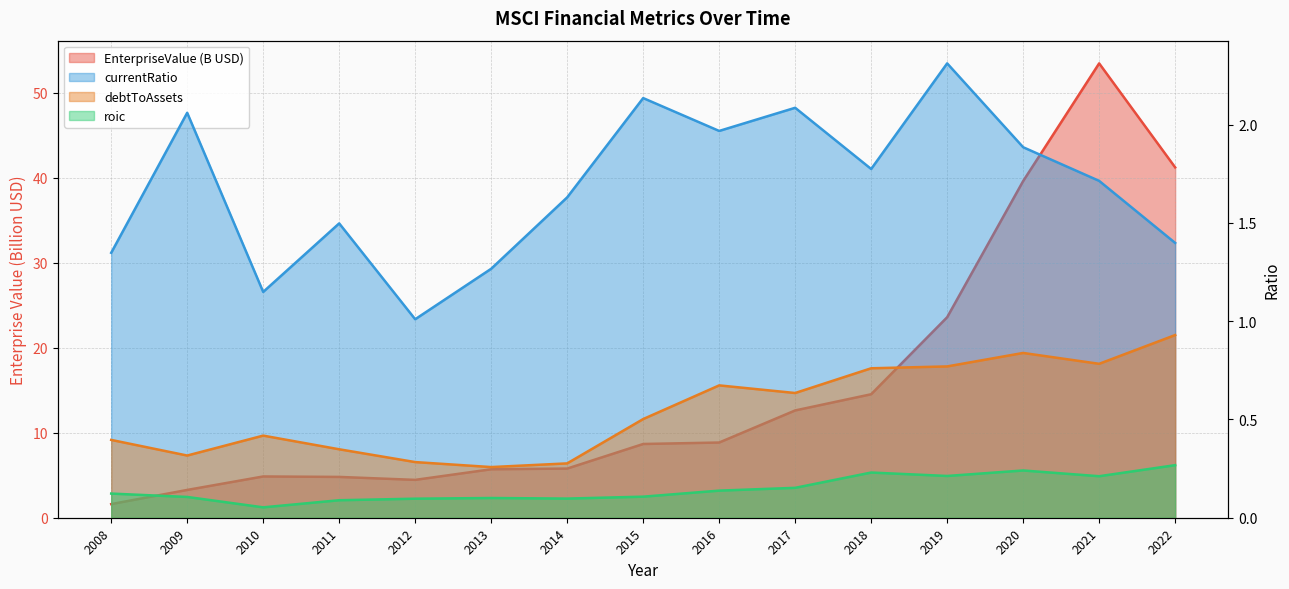

How many lines are shown in the chart?

4